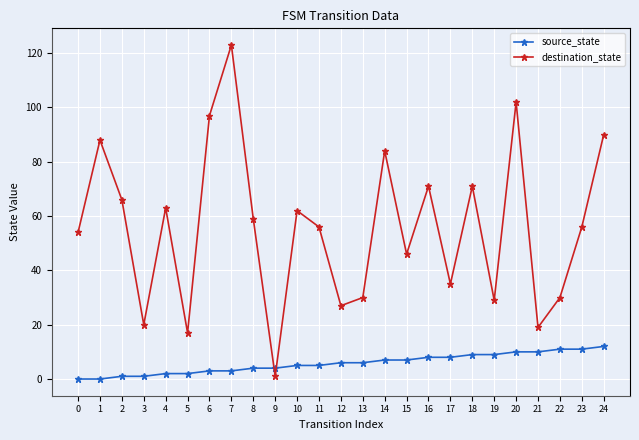

What is the maximum value for destination_state?

123